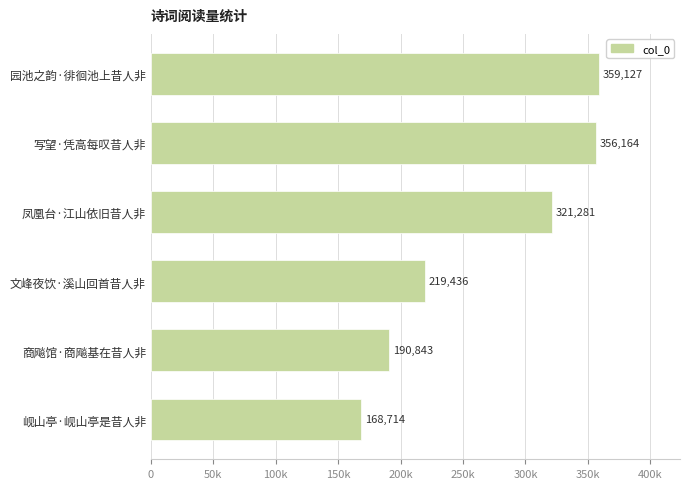

List the labels in order of value, largest first.

园池之韵·徘徊池上昔人非, 写望·凭高每叹昔人非, 凤凰台·江山依旧昔人非, 文峰夜饮·溪山回首昔人非, 商飚馆·商飚基在昔人非, 岘山亭·岘山亭是昔人非